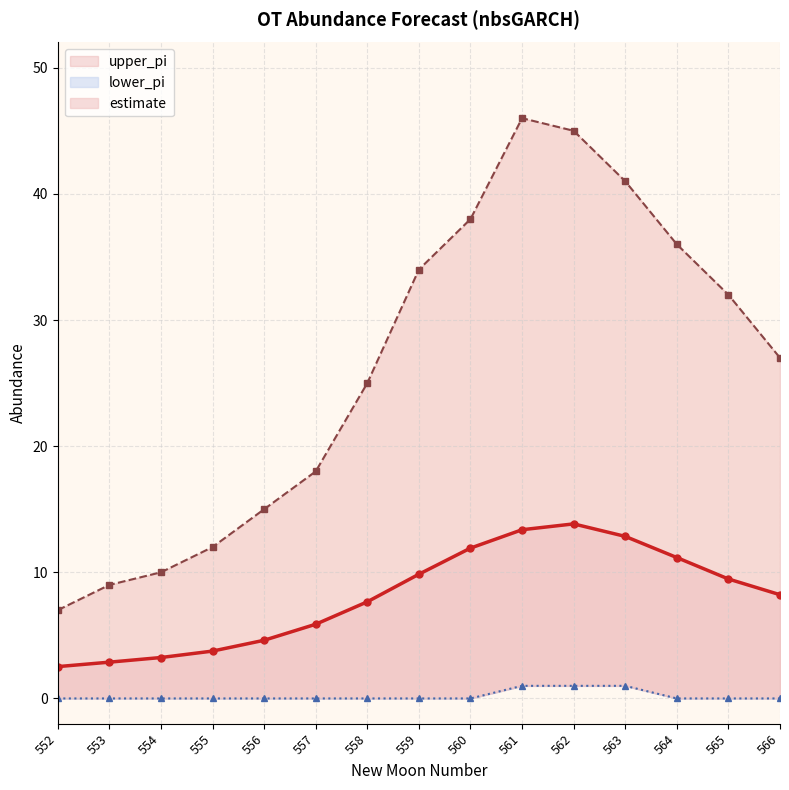

Is this an area chart (filled region under the line)?

No